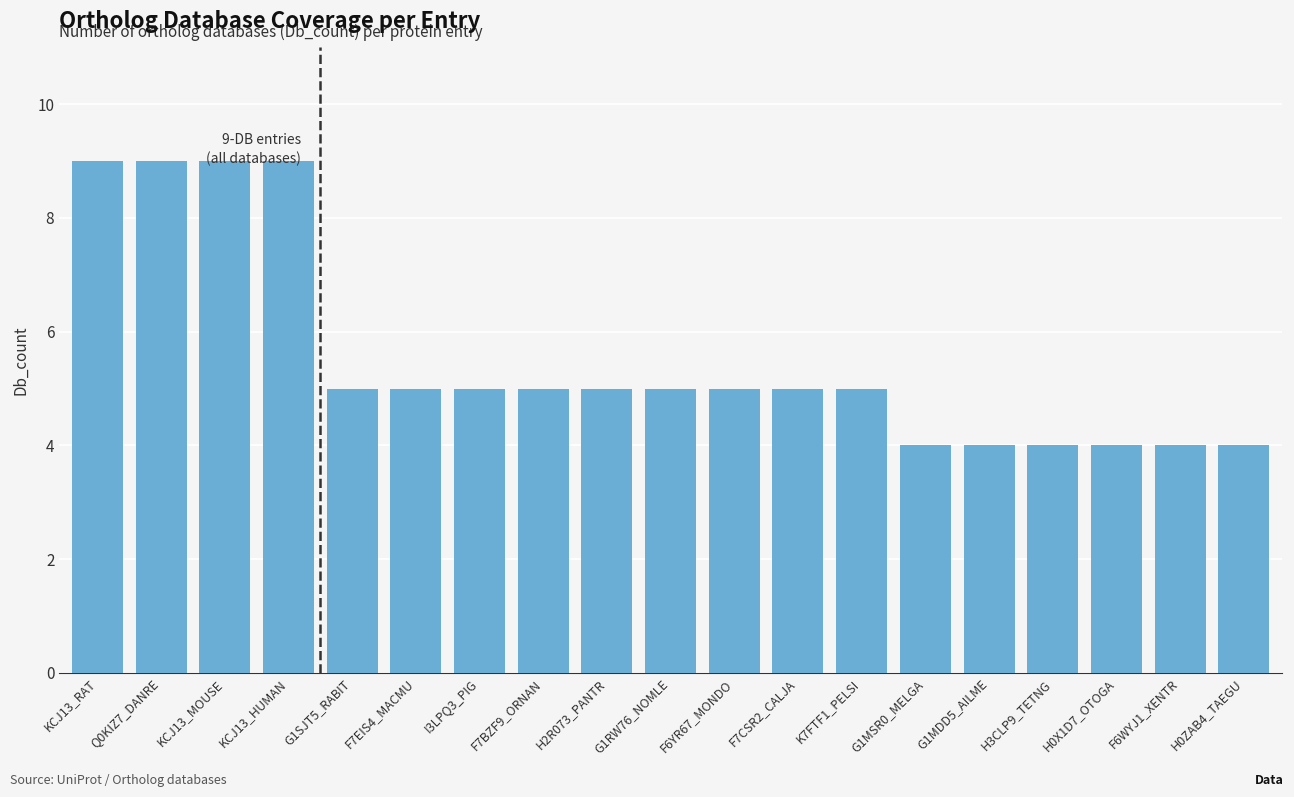

At which label does the data first exceed 5?

KCJ13_RAT